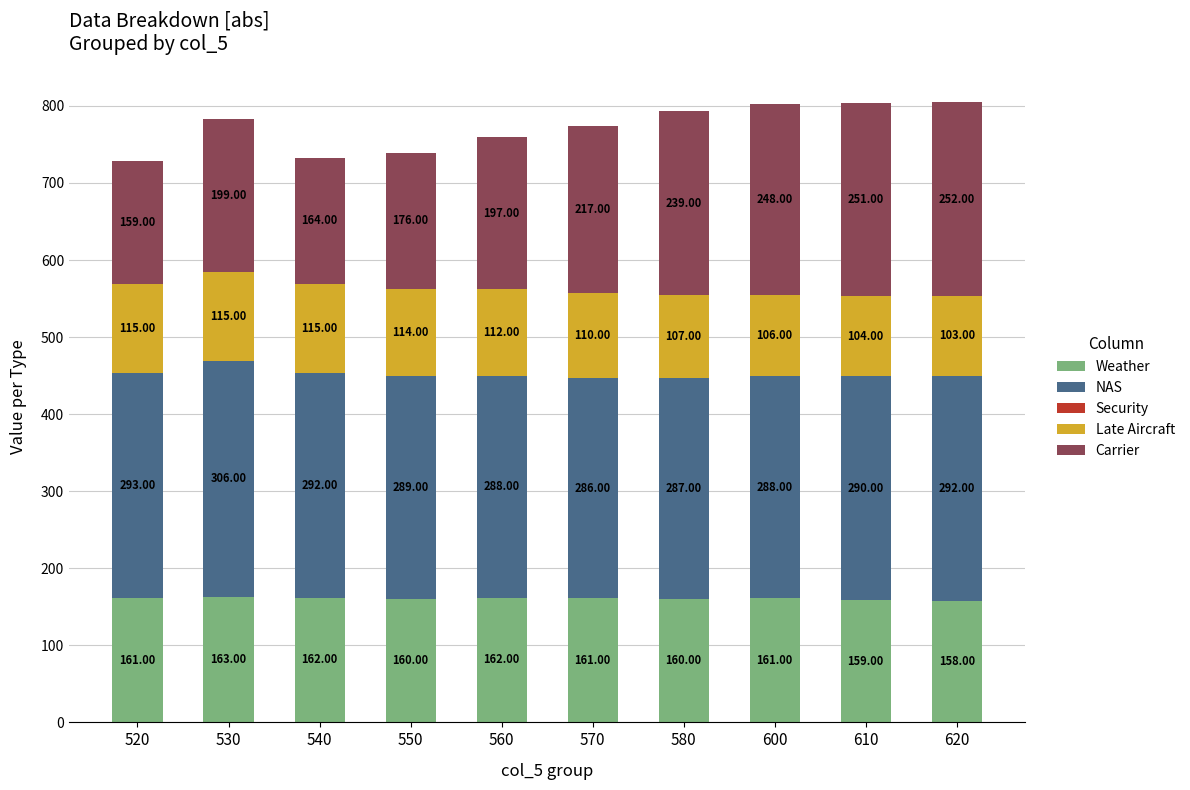

What is the total value across all series at 540?

733